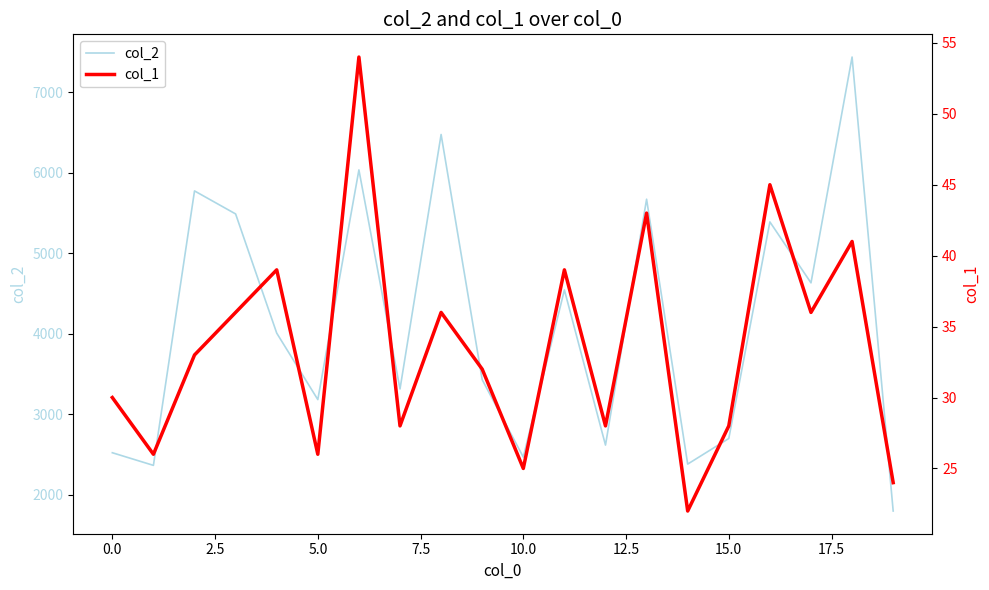

What is the maximum value for col_2?

7436